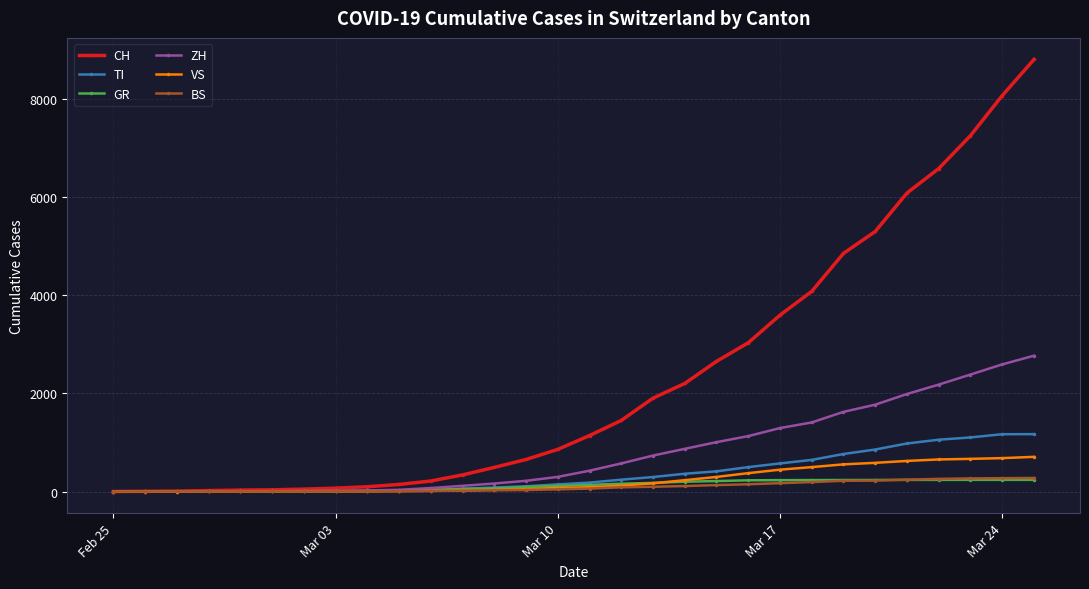

Which series ends up on top after the final intersection of TI and ZH?

ZH